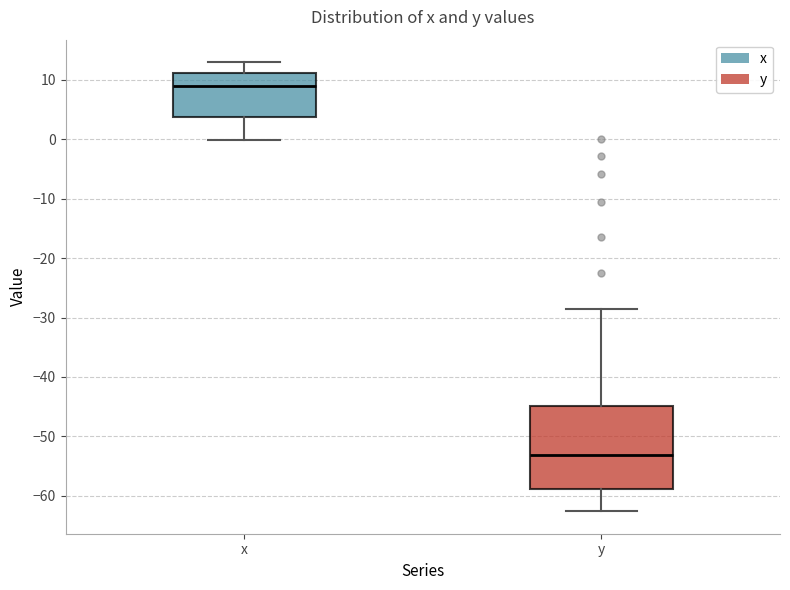

Where does the upper whisker of the box for y end on the y-axis? The values are not printed on the chart, so give them approximately, as read against the axis.

-29